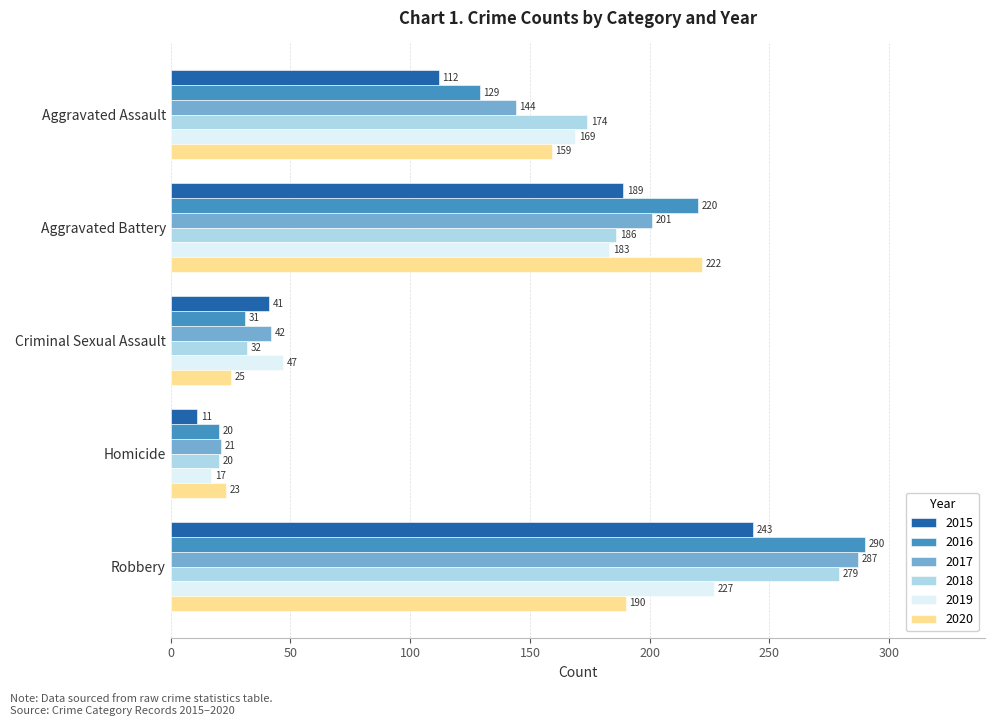

What is the spread (max minus min) of values at Aggravated Battery?

39